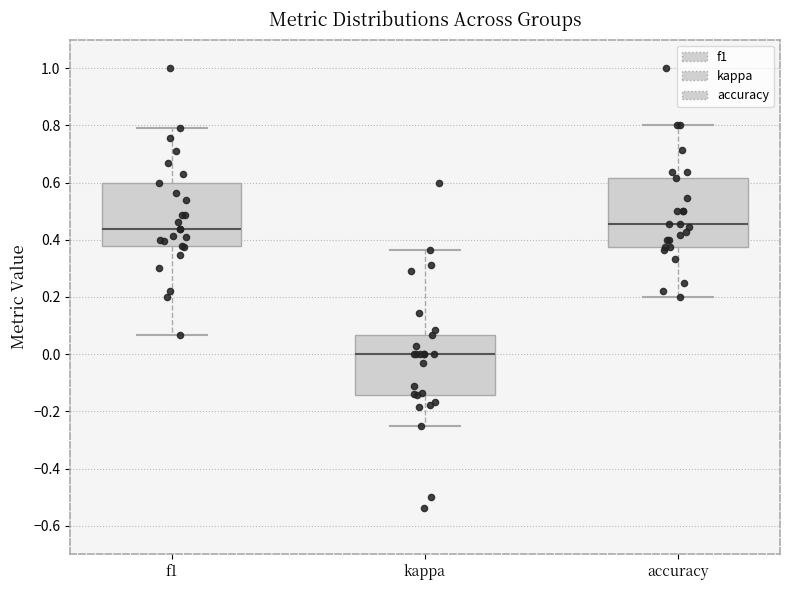

Reading left to right, read every box against the y-axis: the position of its median line, the range the box covers, and the ends of its whiskers. The values are not printed on the chart, so give them approximately, as read against the axis.

f1: median 0.44, box 0.38 to 0.60, whiskers 0.06 to 0.80
kappa: median 0.00, box -0.14 to 0.06, whiskers -0.24 to 0.36
accuracy: median 0.46, box 0.38 to 0.62, whiskers 0.20 to 0.80